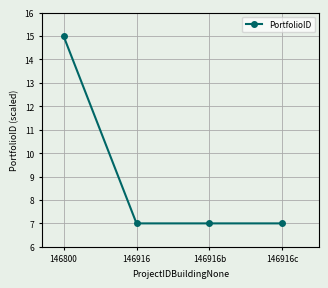

True or false: the data shows 21 at 146800.

False